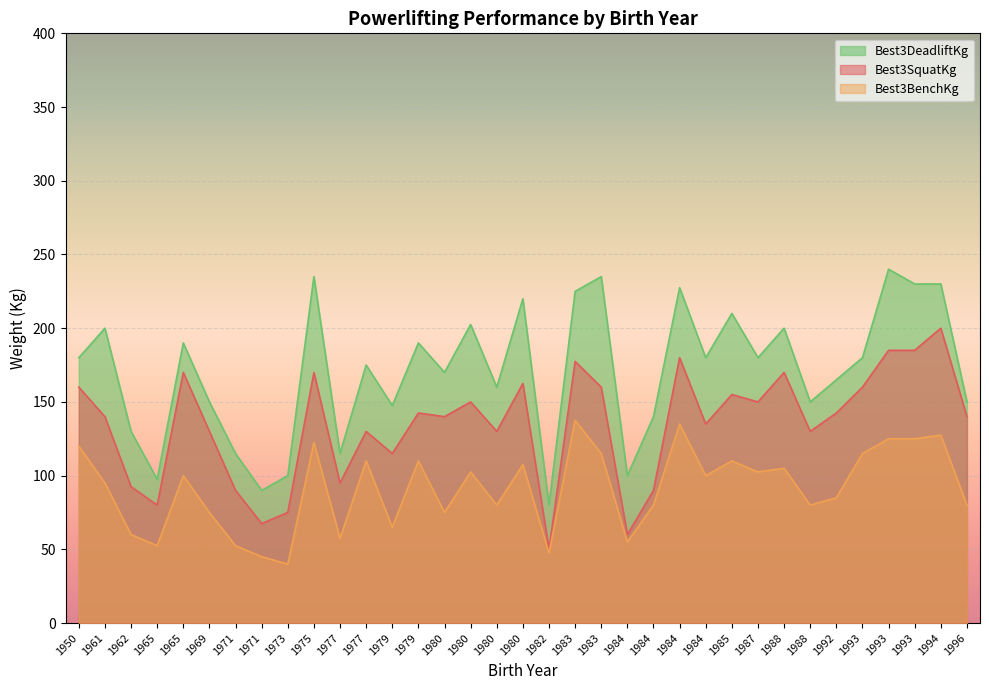

How many lines are shown in the chart?

3